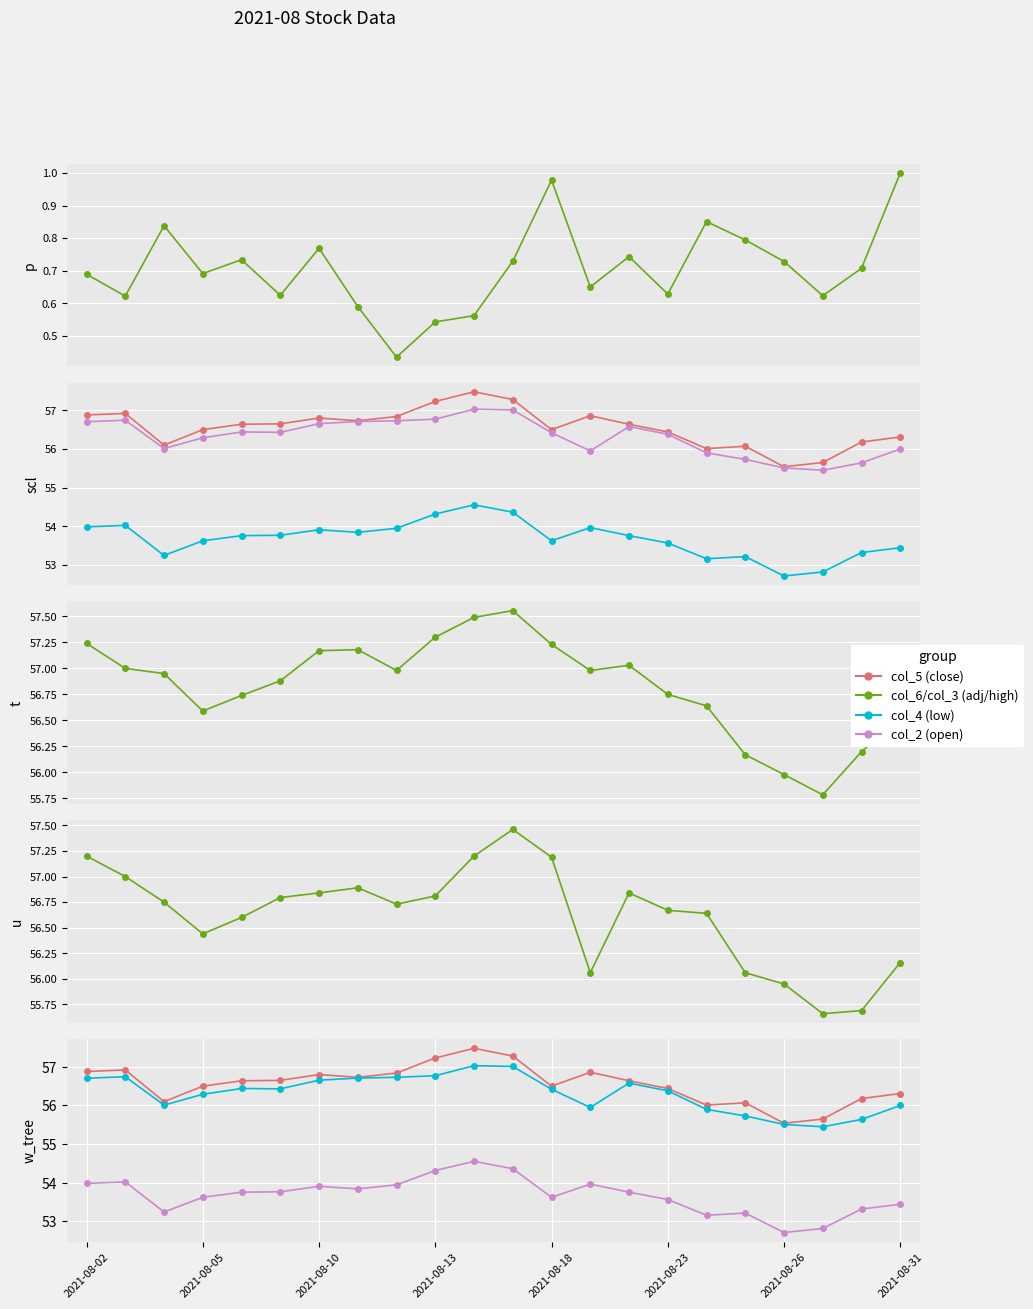

What is the total value across all series at 2021-08-23?

281.1